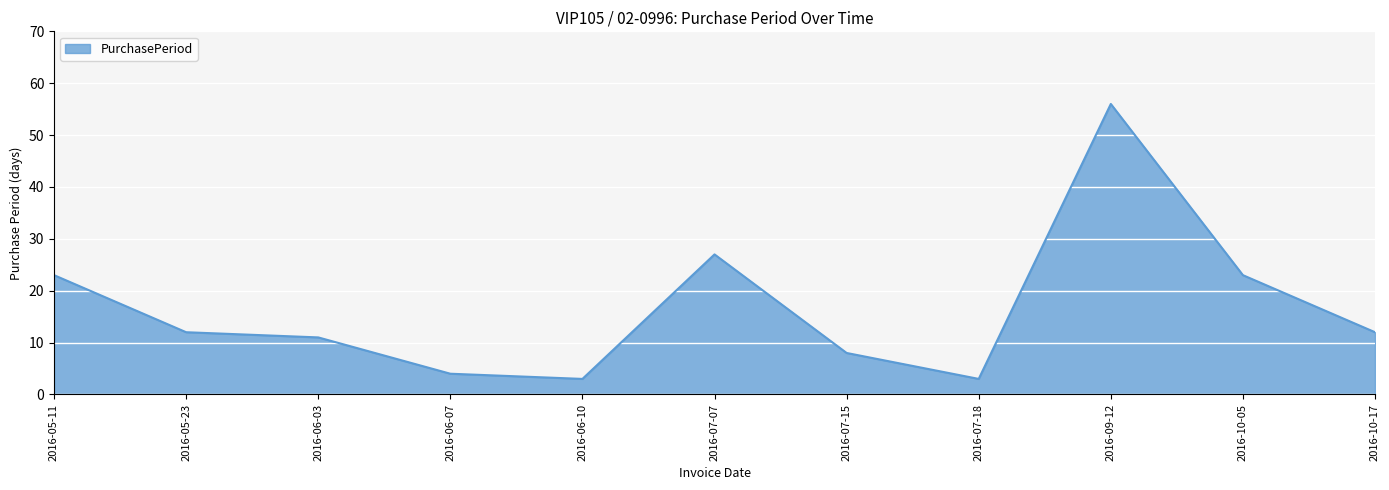

Which has a higher value, 2016-05-23 or 2016-05-11?

2016-05-11